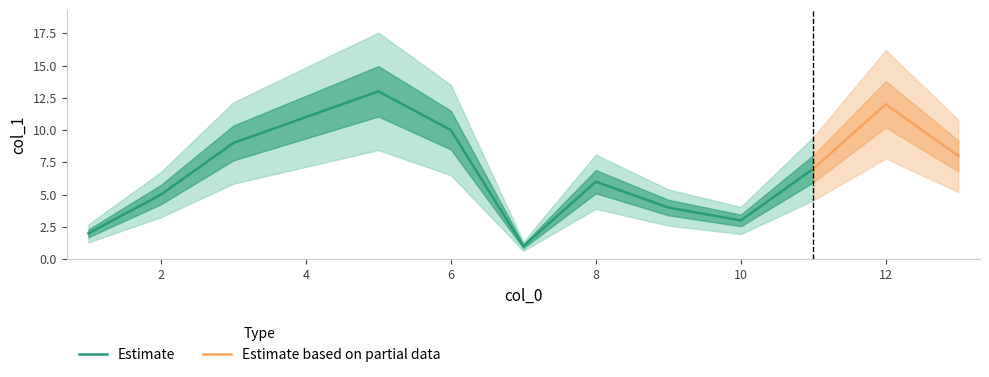

True or false: the data shows 5 at 13.

False